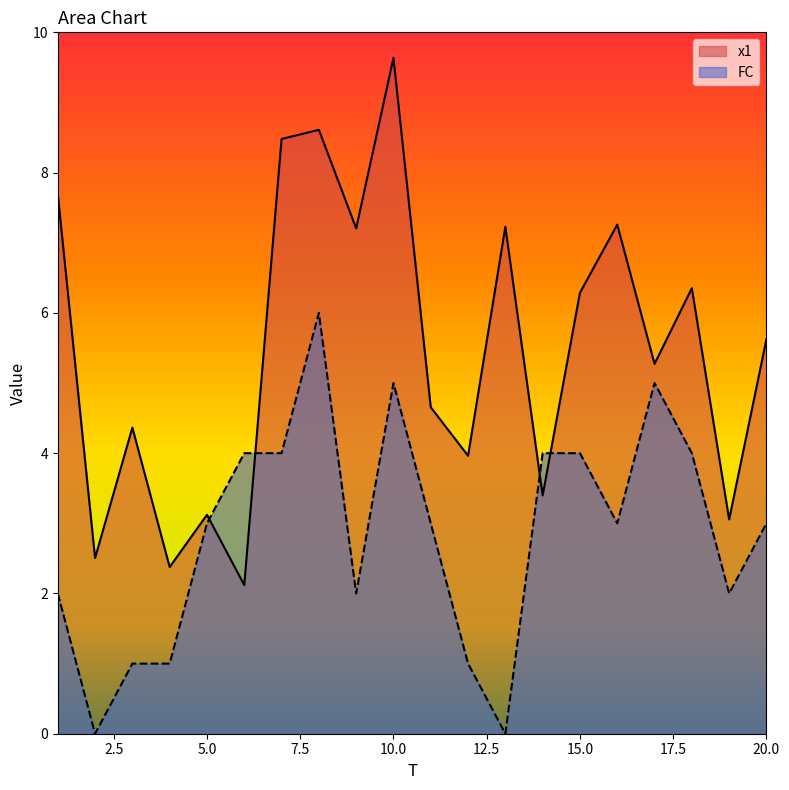

Which series has the largest total across all categories?

x1